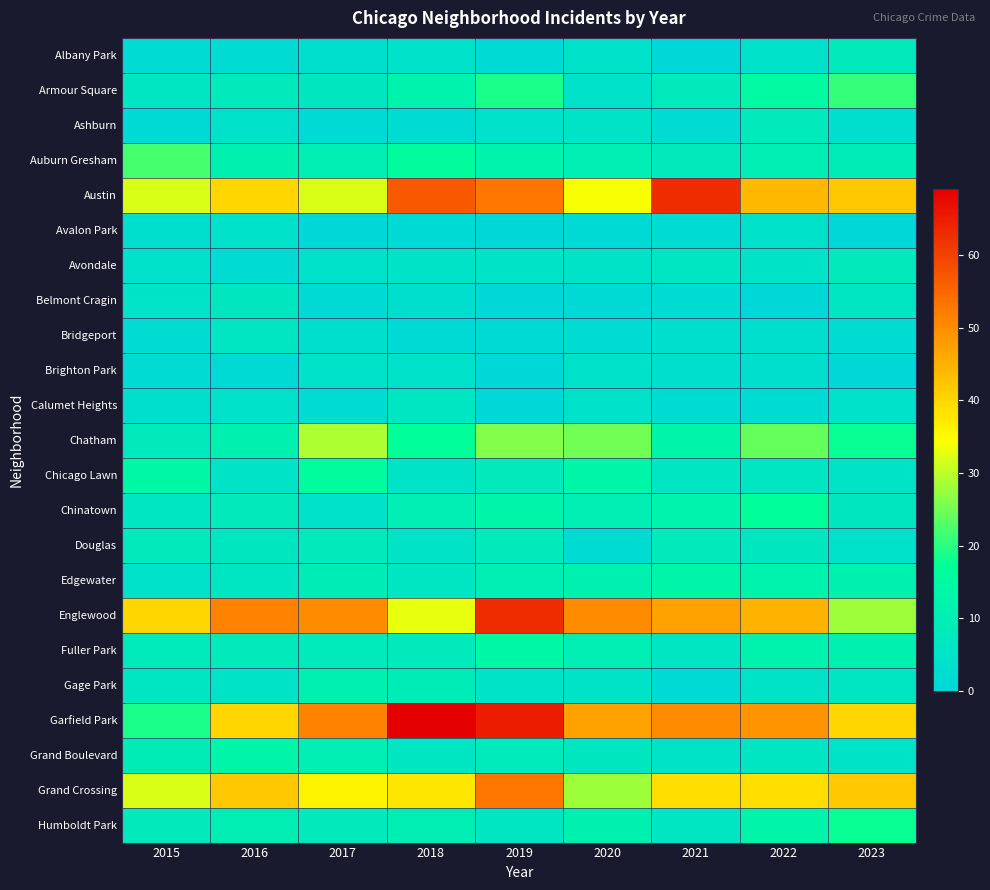

At 2020, list the series in order from largest to smallest.

Englewood, Garfield Park, Austin, Grand Crossing, Chatham, Chicago Lawn, Edgewater, Humboldt Park, Auburn Gresham, Chinatown, Fuller Park, Grand Boulevard, Ashburn, Avondale, Gage Park, Albany Park, Armour Square, Brighton Park, Calumet Heights, Bridgeport, Douglas, Avalon Park, Belmont Cragin